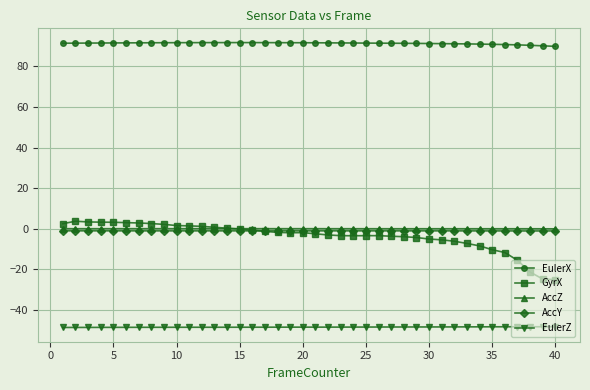

True or false: AccY and EulerZ cross at least once.

False